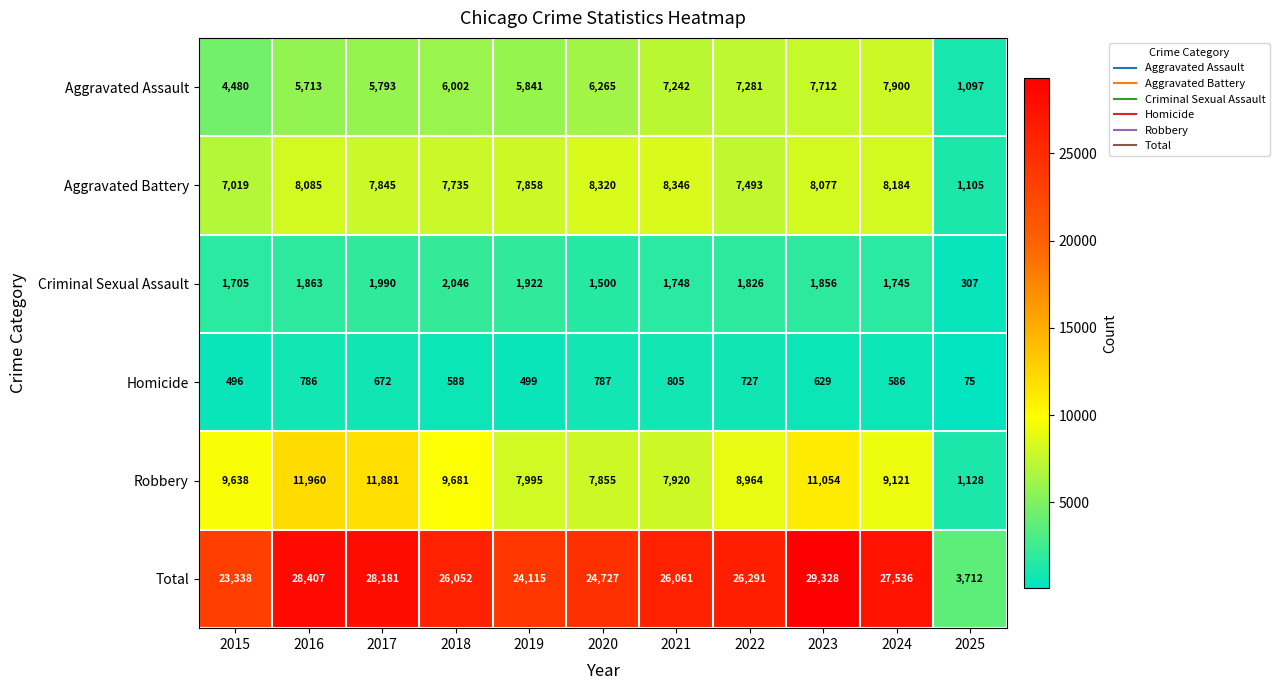

How many categories are shown in the chart?

11